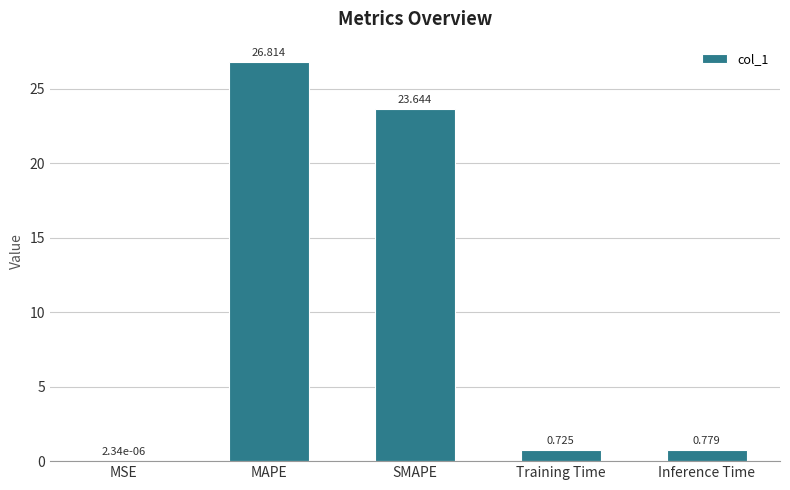

Does the chart contain stacked bars?

No